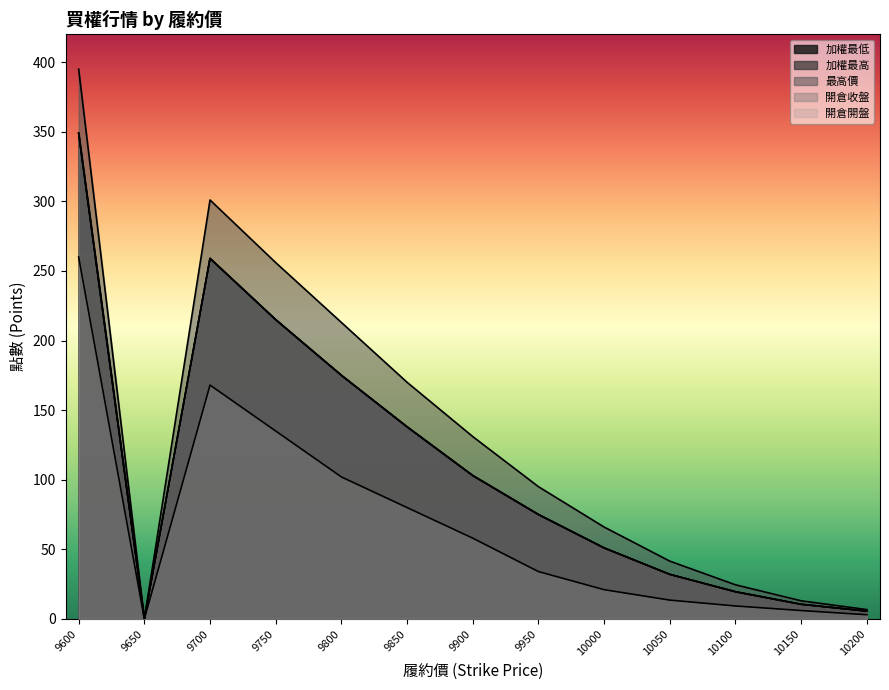

Reading right to left, what are all the values shown in this chart?

加權最低: 10200=5.6	10150=10.5	10100=19.5	10050=32.0	10000=51.0	9950=75.0	9900=103.0	9850=138.0	9800=175.0	9750=215.0	9700=259.0	9650=0.0	9600=349.0
加權最高: 10200=5.6	10150=10.5	10100=19.5	10050=32.0	10000=51.0	9950=75.0	9900=103.0	9850=138.0	9800=175.0	9750=215.0	9700=259.0	9650=0.0	9600=349.0
最高價: 10200=6.7	10150=13.0	10100=24.5	10050=41.5	10000=66.0	9950=95.0	9900=131.0	9850=170.0	9800=213.0	9750=256.0	9700=301.0	9650=0.0	9600=395.0
開倉收盤: 10200=5.6	10150=10.5	10100=19.5	10050=32.0	10000=51.0	9950=75.0	9900=103.0	9850=138.0	9800=175.0	9750=215.0	9700=259.0	9650=0.0	9600=349.0
開倉開盤: 10200=3.0	10150=6.0	10100=9.3	10050=13.5	10000=21.0	9950=34.0	9900=58.0	9850=80.0	9800=102.0	9750=135.0	9700=168.0	9650=0.0	9600=260.0